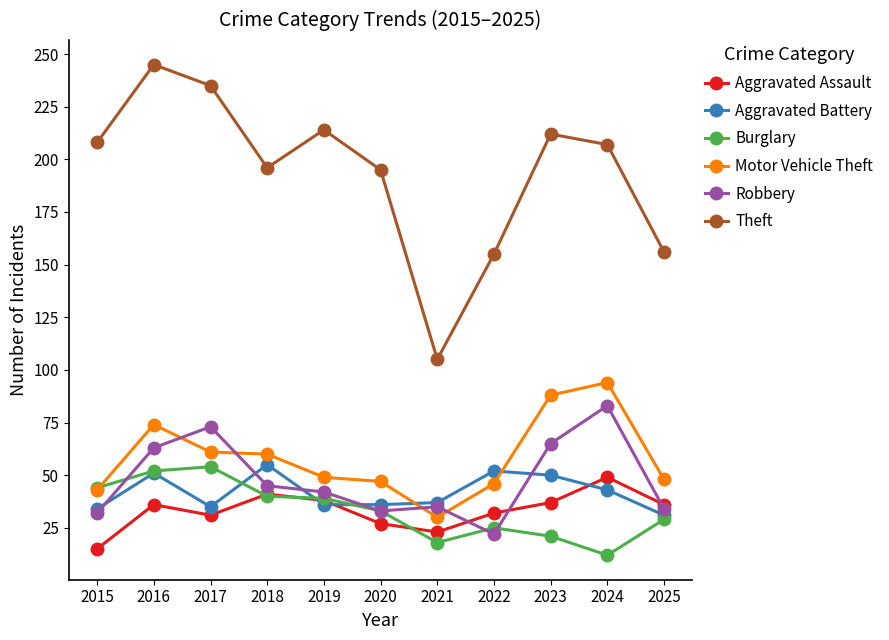

What value does the Aggravated Assault series have at 2025, to the nearest 5?

35